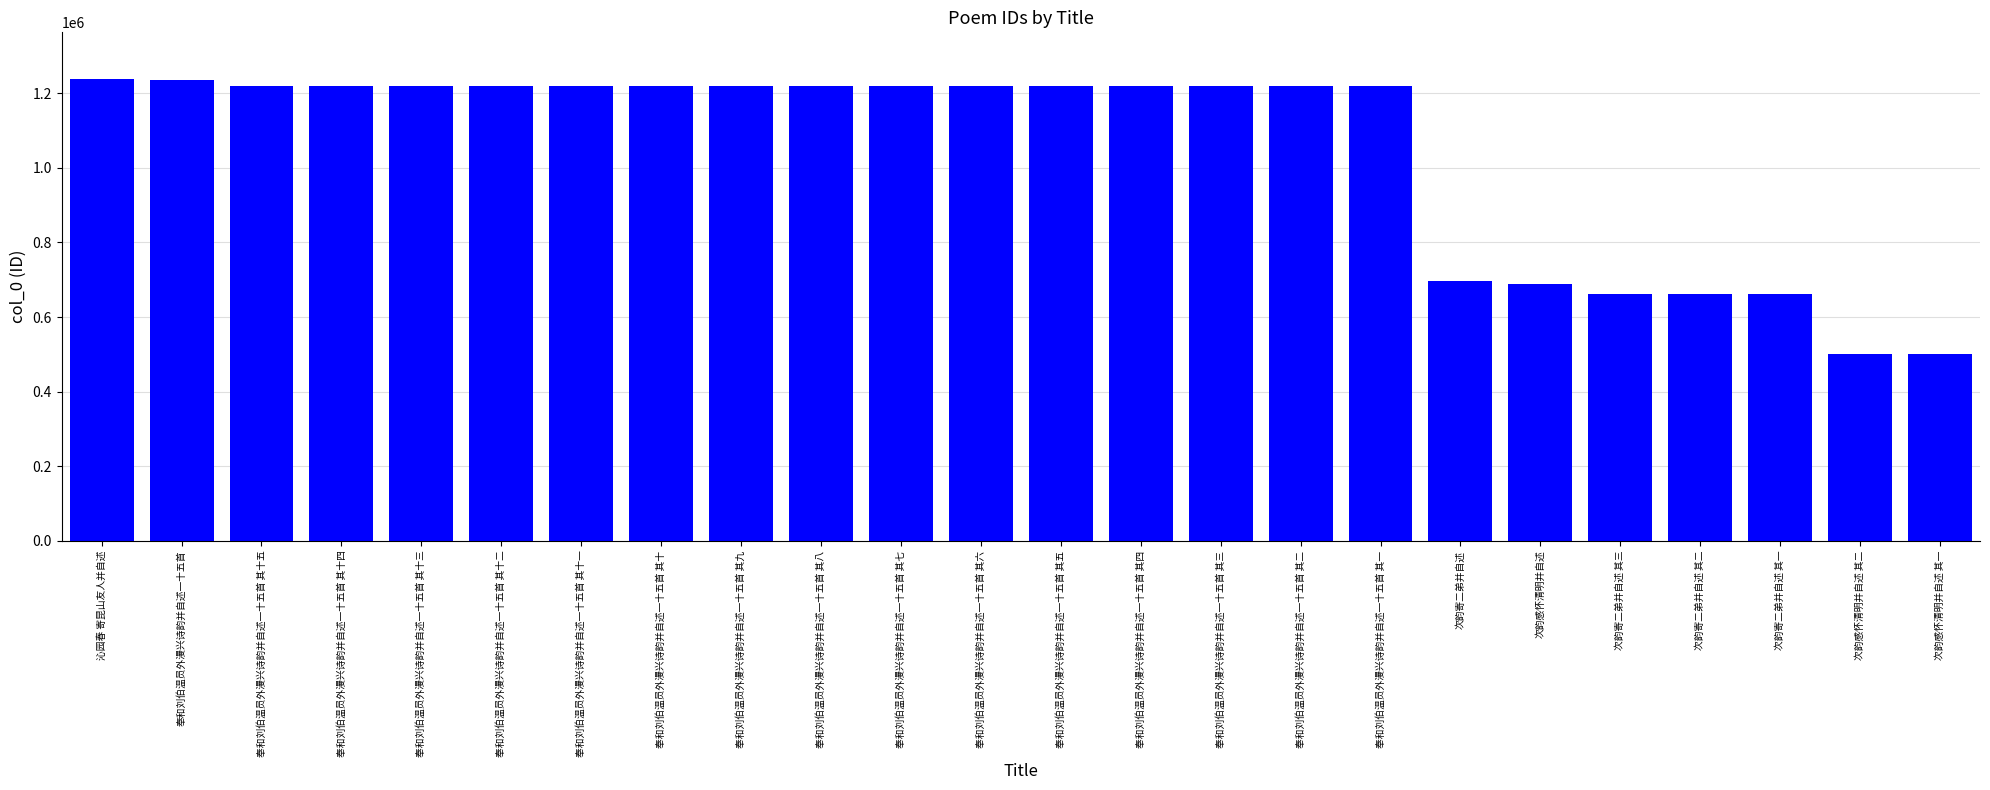

What is the difference between the maximum and minimum values?

737822